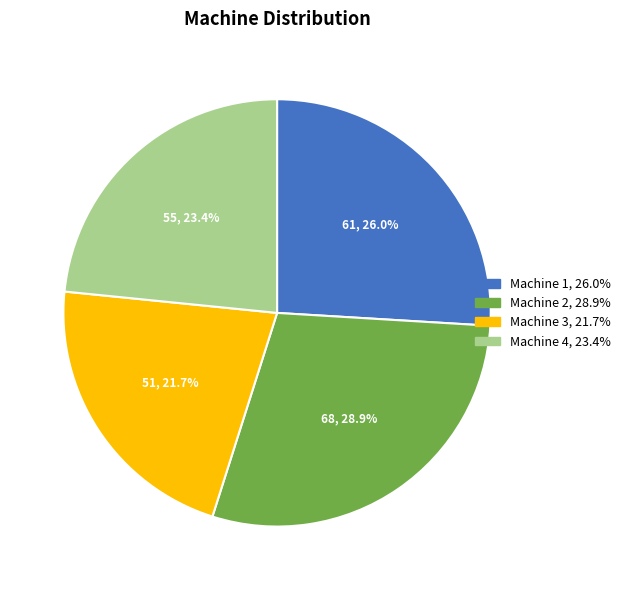

To the nearest percent, what percentage of the pie is Machine 2?

29%